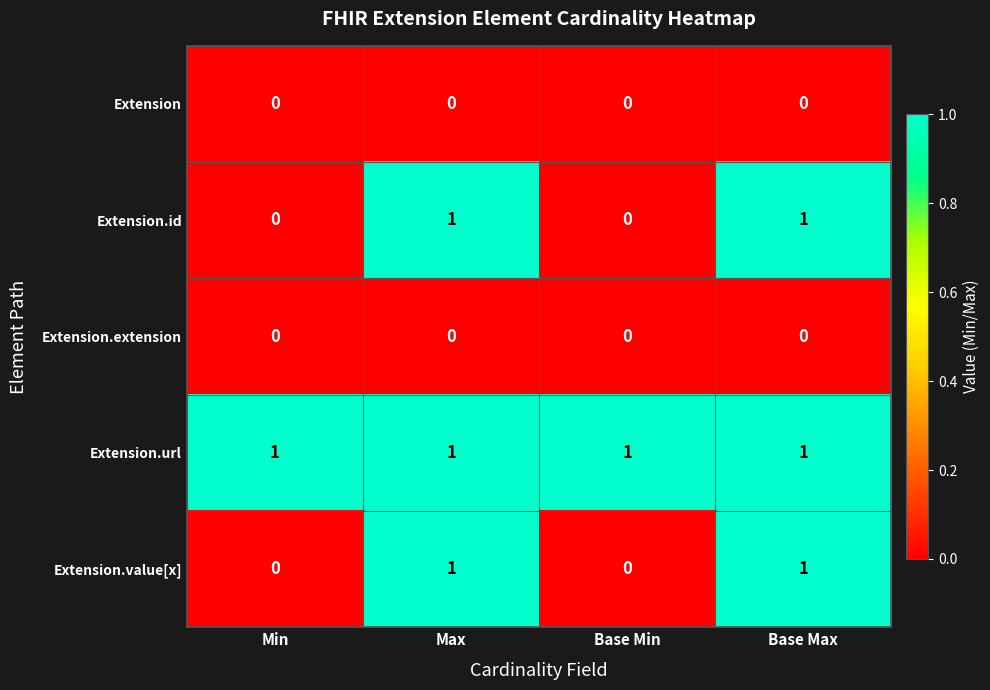

Count the Extension.id values in the range 0 to 1.

4